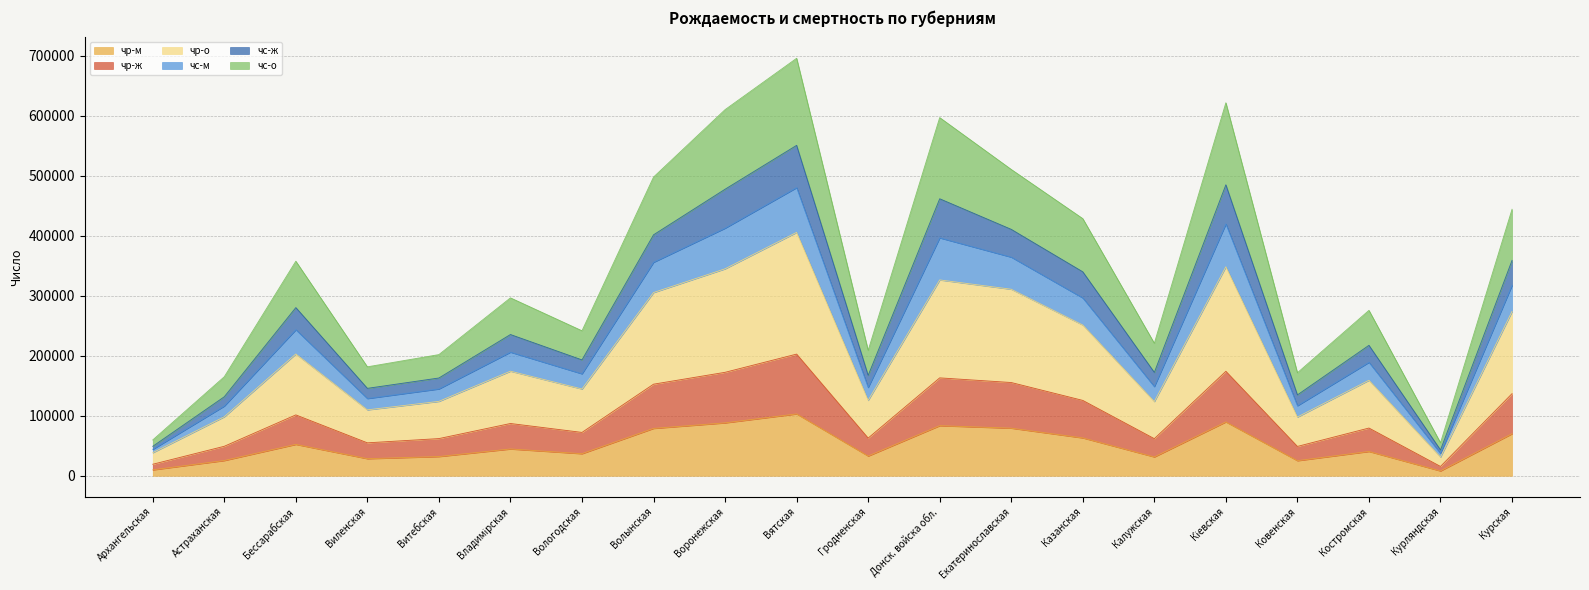

True or false: чс-о and чр-ж cross at least once.

False